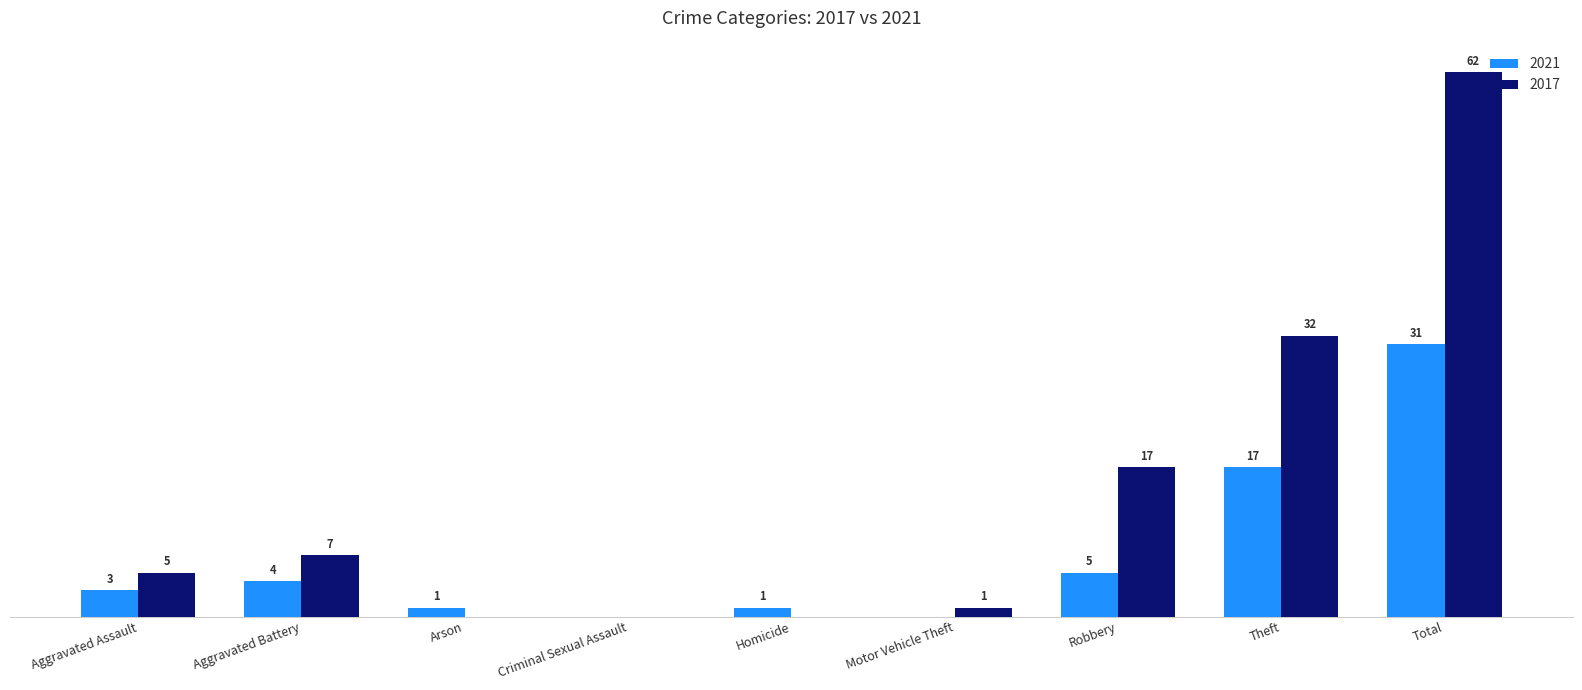

Is the value of 2021 at Aggravated Battery greater than the value of 2017 at Total?

No